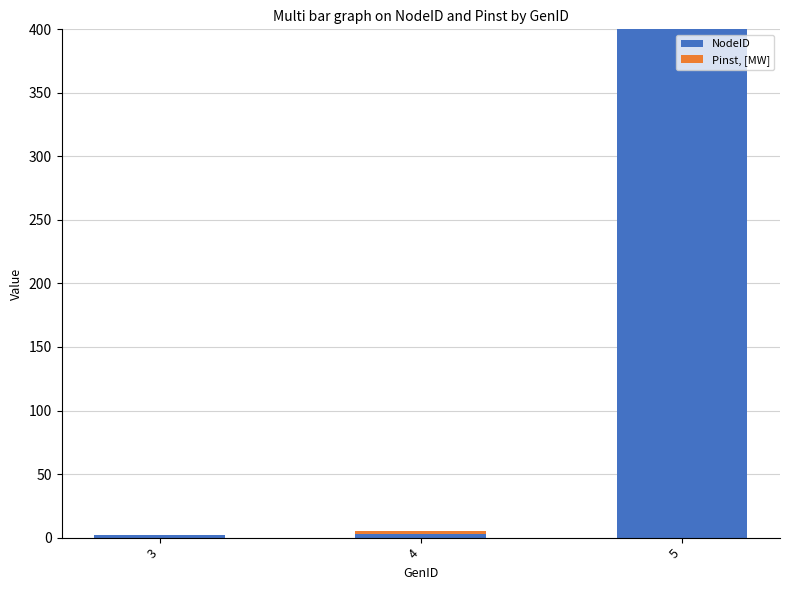

Count the number of categories in the chart.

3